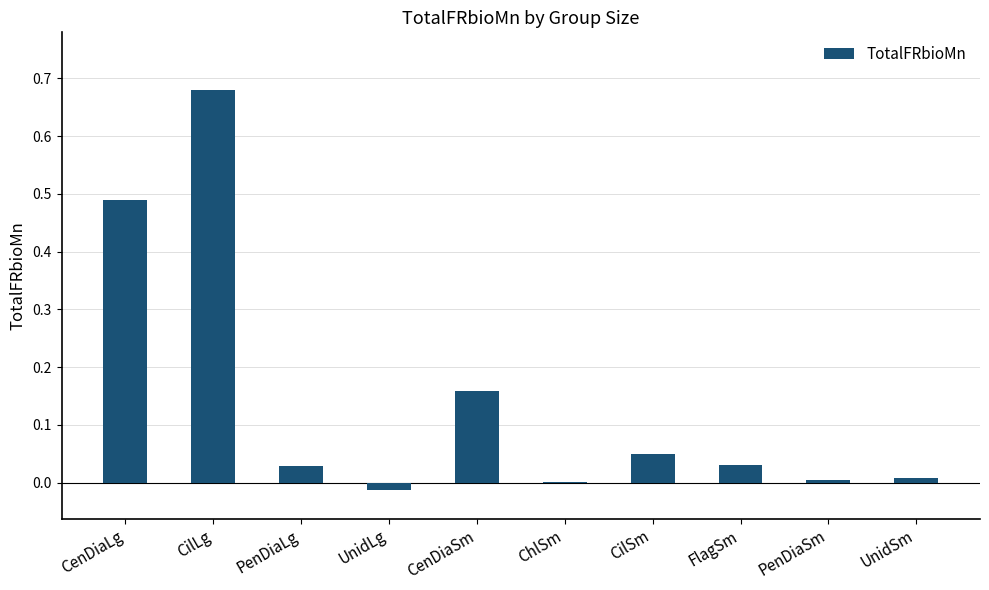

How many categories are shown in the chart?

10